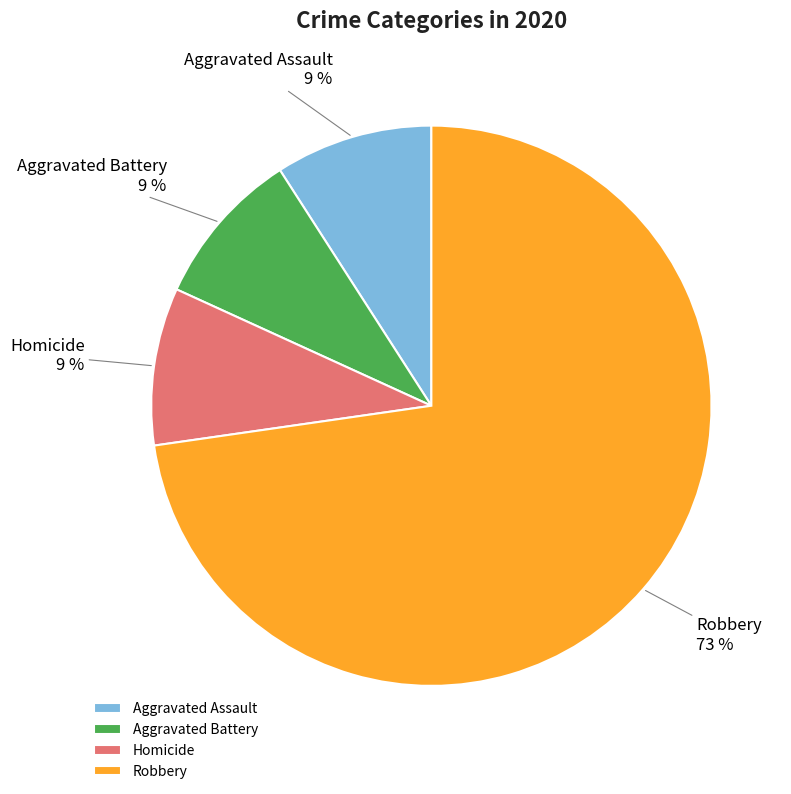

To the nearest percent, what percentage of the pie is Homicide?

9%